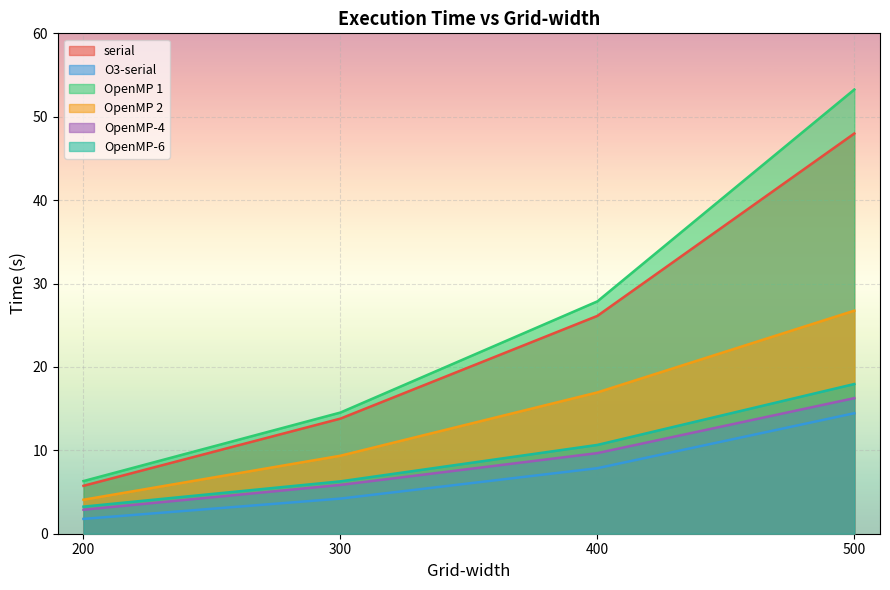

Which series has the largest range (max minus min)?

OpenMP 1